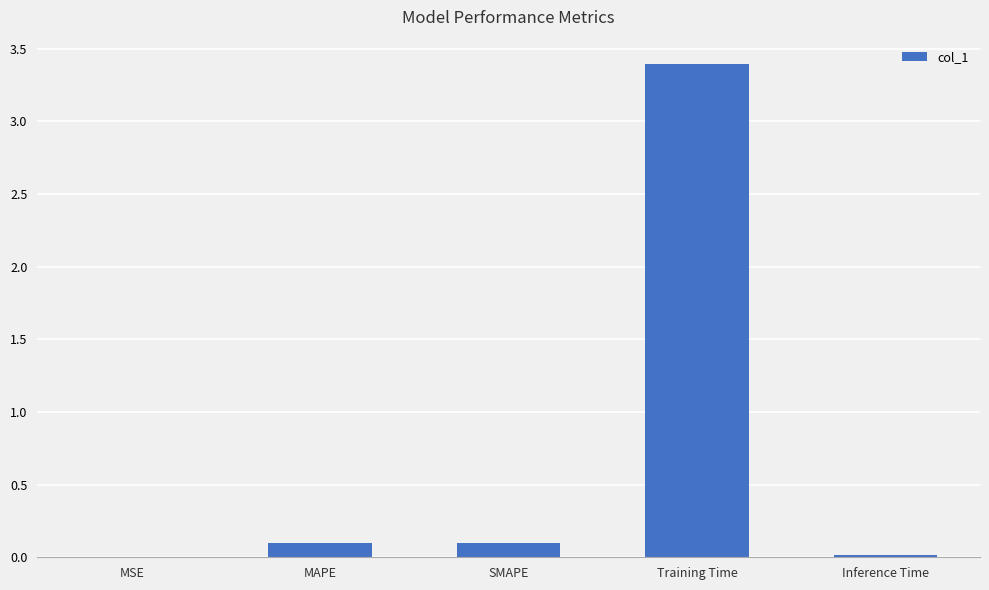

What is the approximate value at Training Time?

3.4